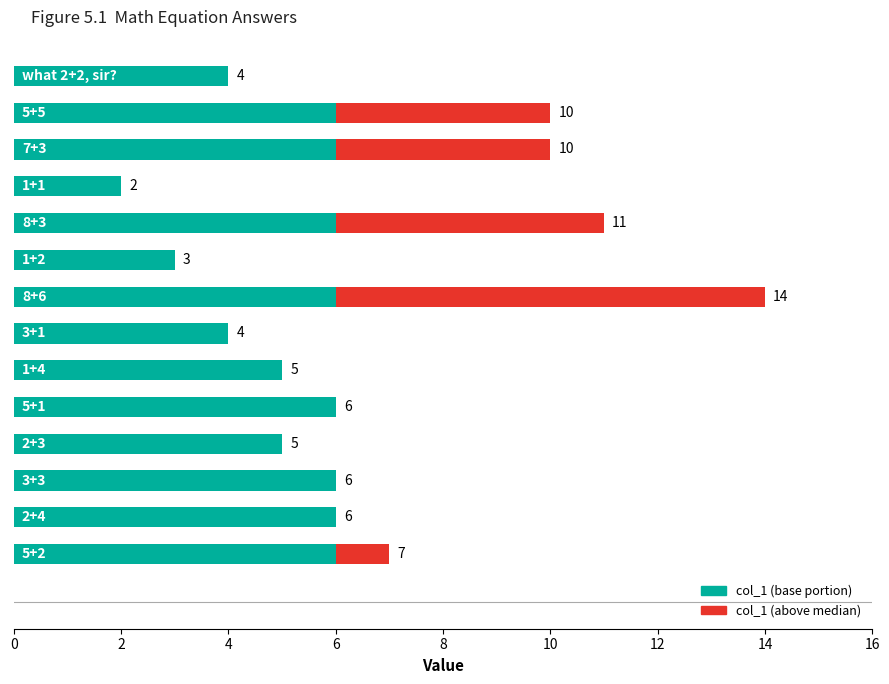

How many series are shown in this chart?

2